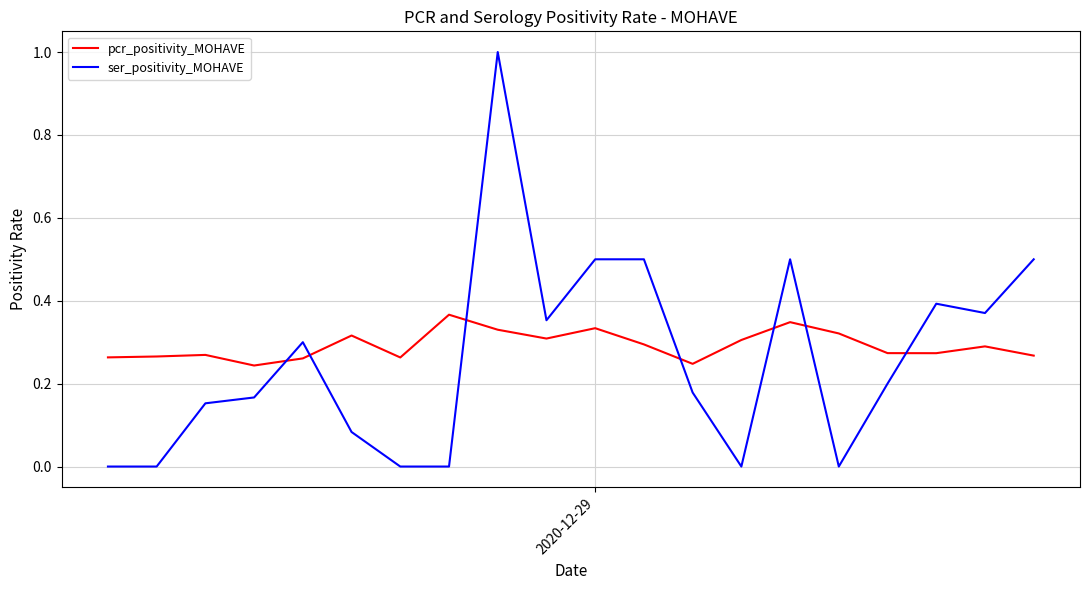

After their last crossing, which series has the higher values: pcr_positivity_MOHAVE or ser_positivity_MOHAVE?

ser_positivity_MOHAVE